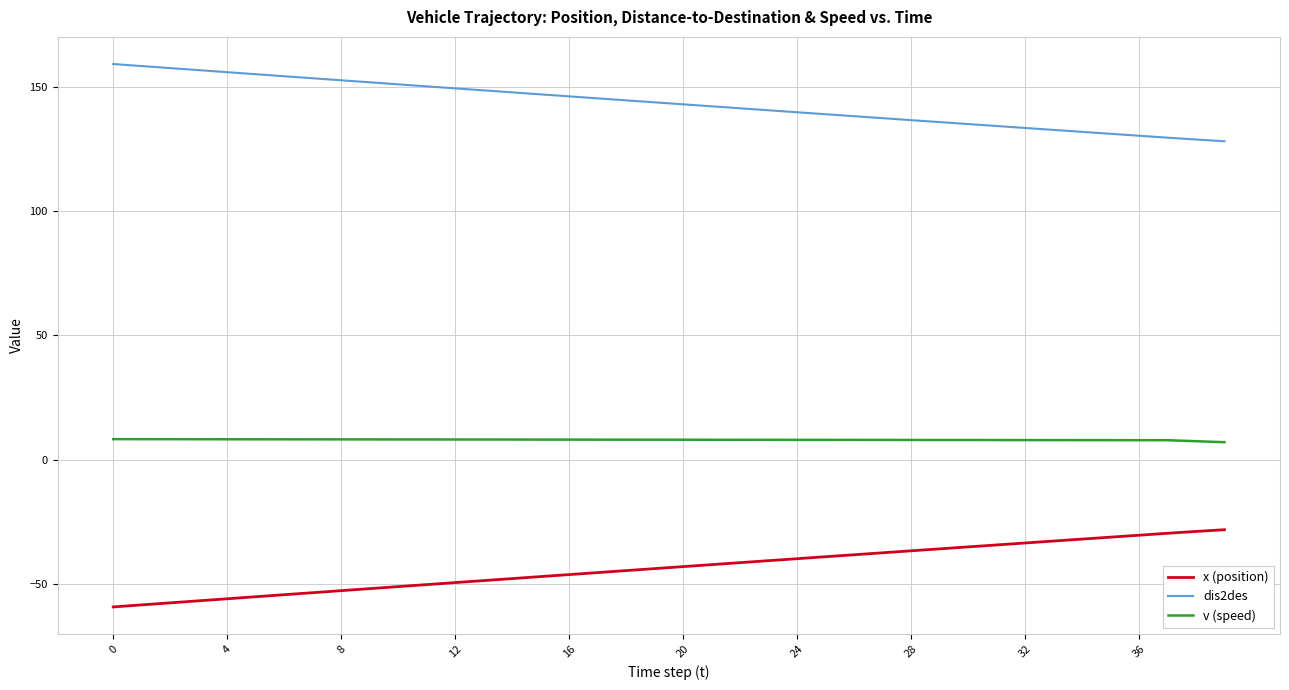

What is the lowest value of the dis2des series?

128.2